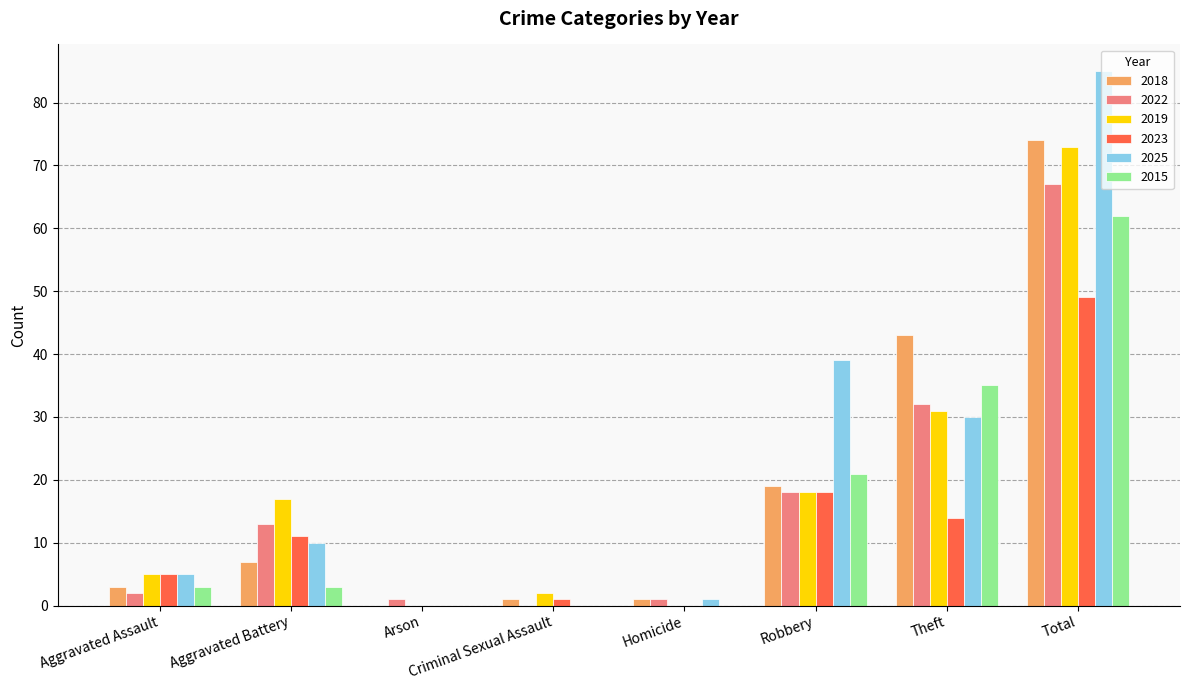

Count the number of categories in the chart.

8